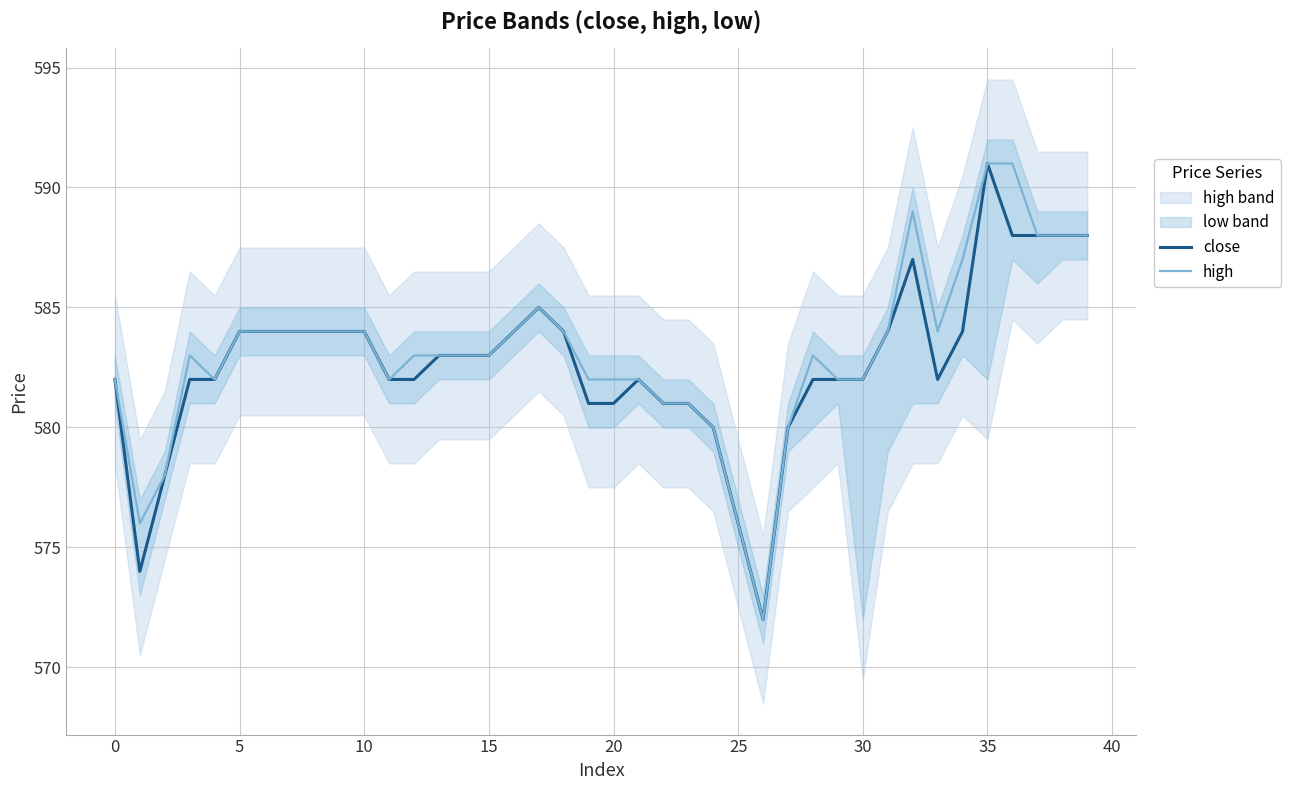

Which series has the largest total across all categories?

high